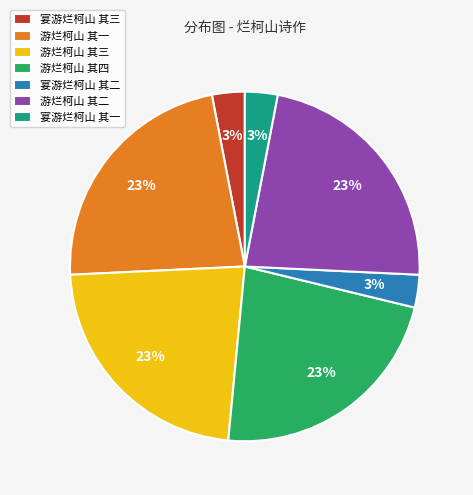

Does 宴游烂柯山 其一 represent more than half of the total?

No